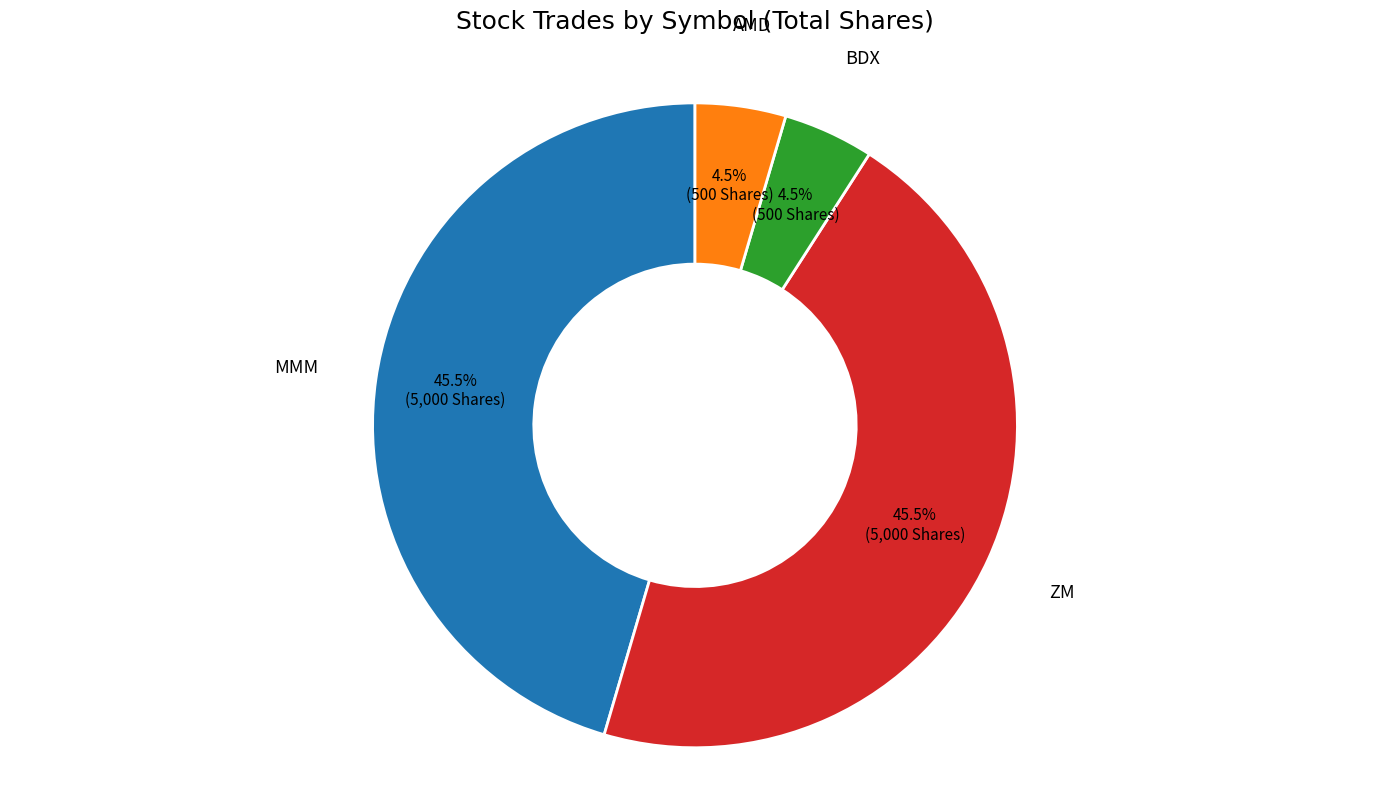

Is there any slice that represents more than half of the pie?

No